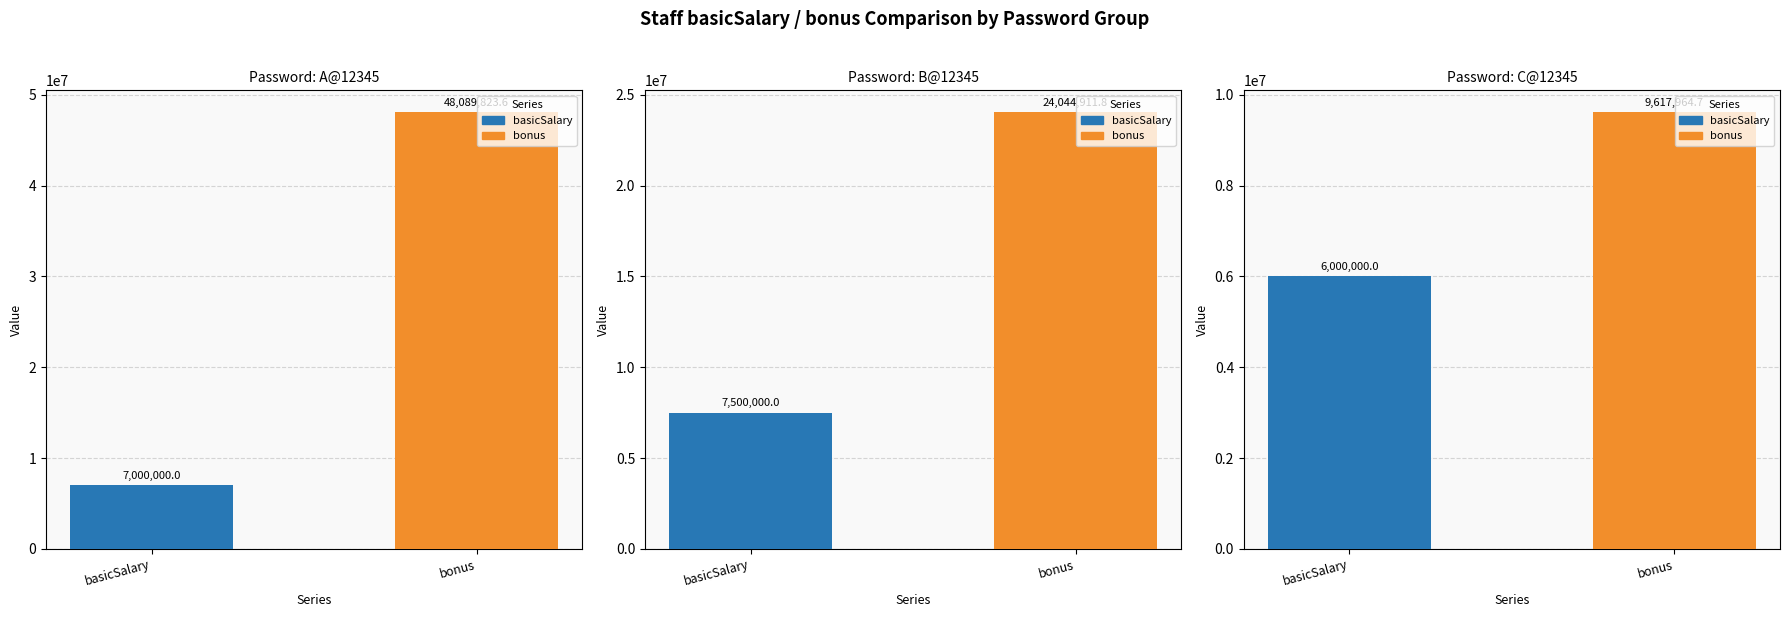

What position from the right is B@12345?

2